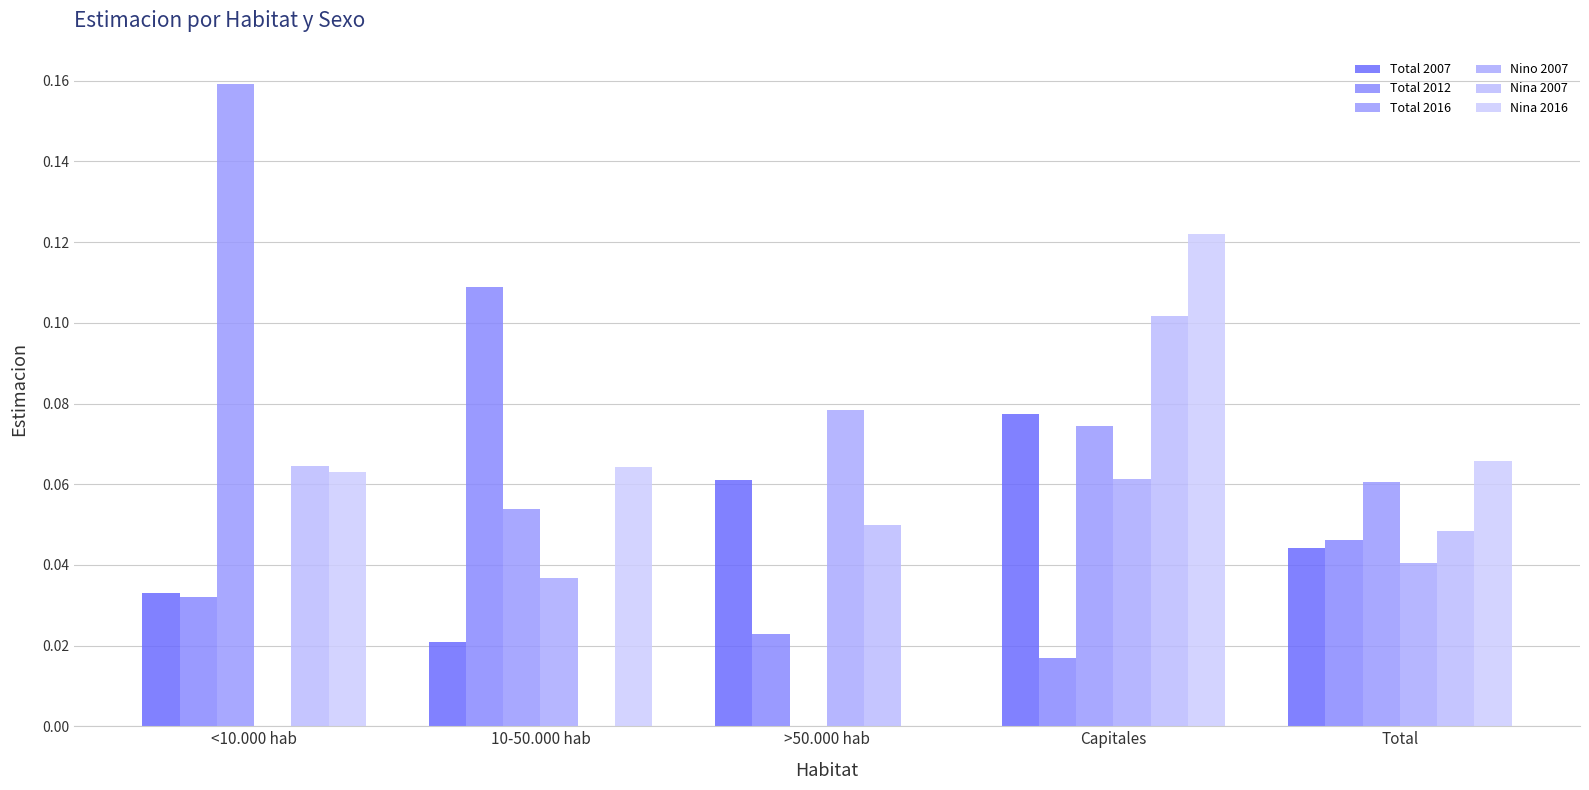

Is it true that Total 2016 equals 0.1 at Capitales?

True